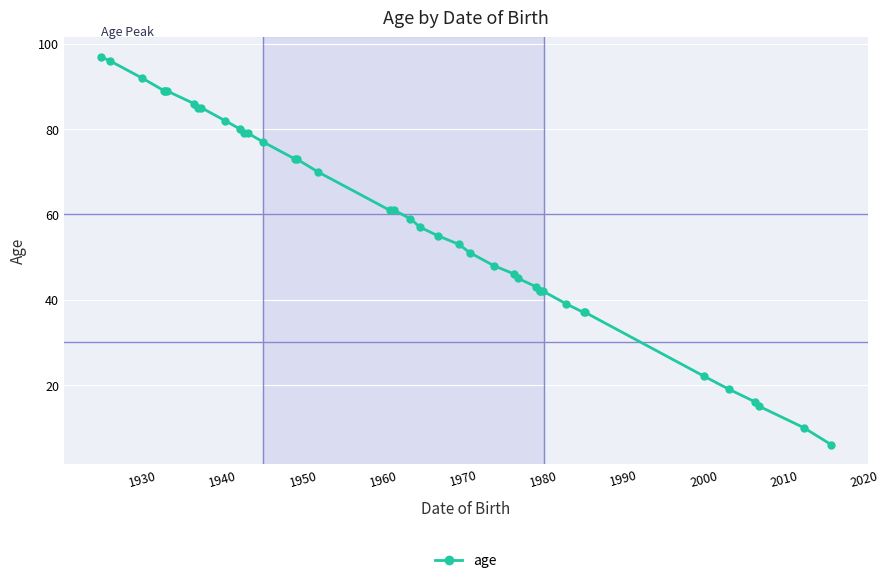

What is the difference between the maximum and minimum values?

91